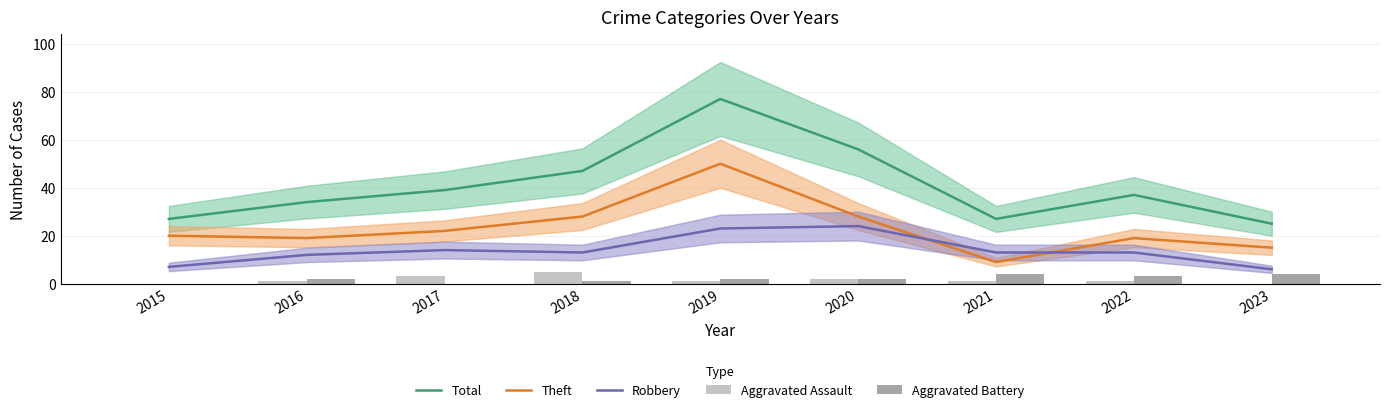

Which series has the widest spread of values?

Total